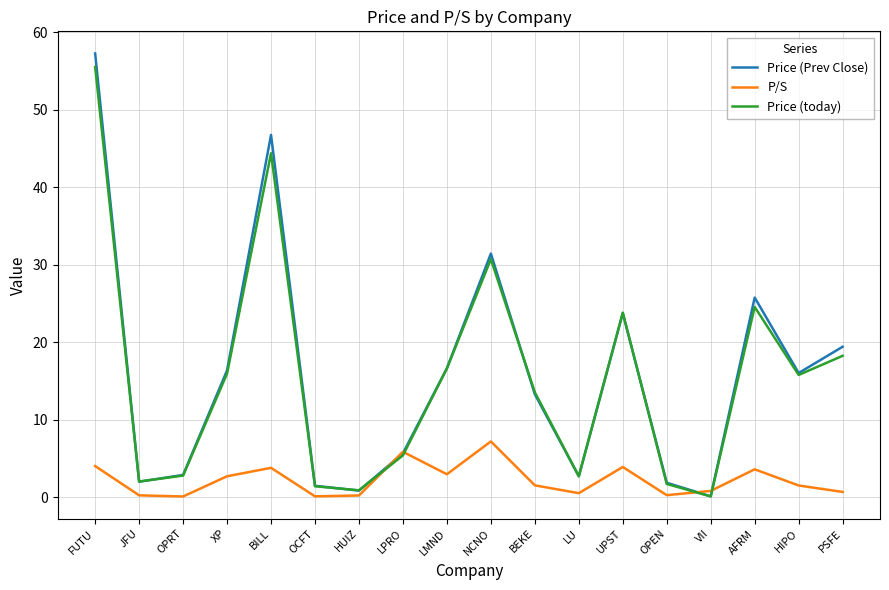

Is the value of Price (today) at JFU greater than the value of Price (Prev Close) at OPRT?

No